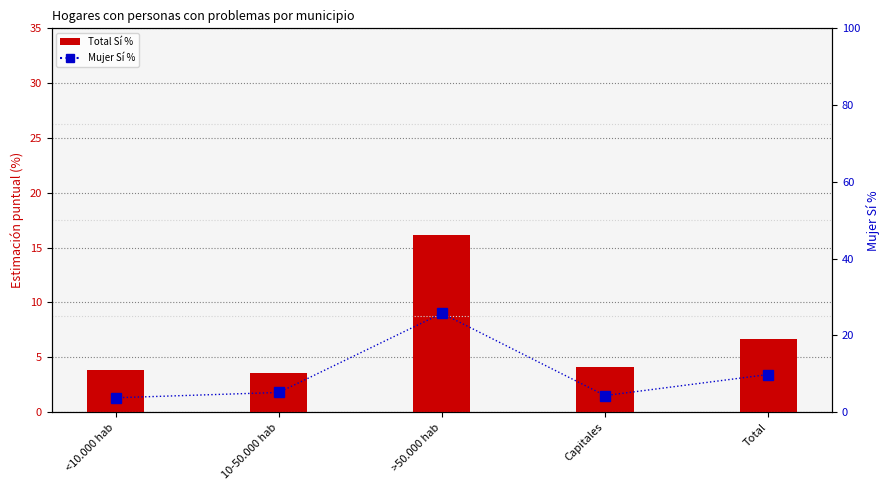

Which series has the widest spread of values?

Mujer Sí %